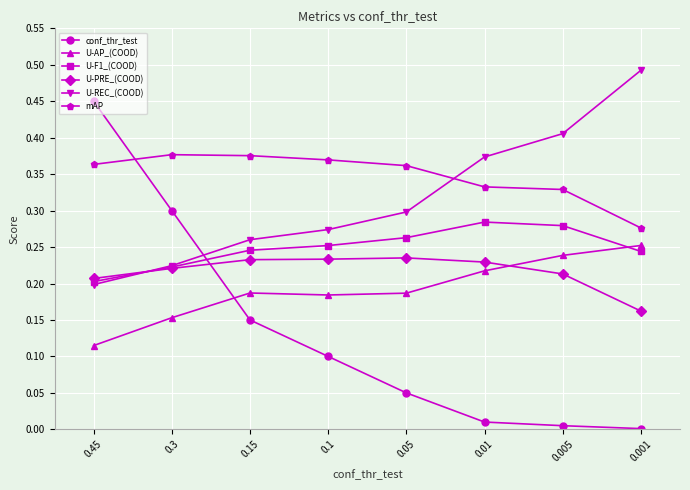

Rank the categories by U-REC_(COOD) value from lowest to highest.

0.45, 0.3, 0.15, 0.1, 0.05, 0.01, 0.005, 0.001